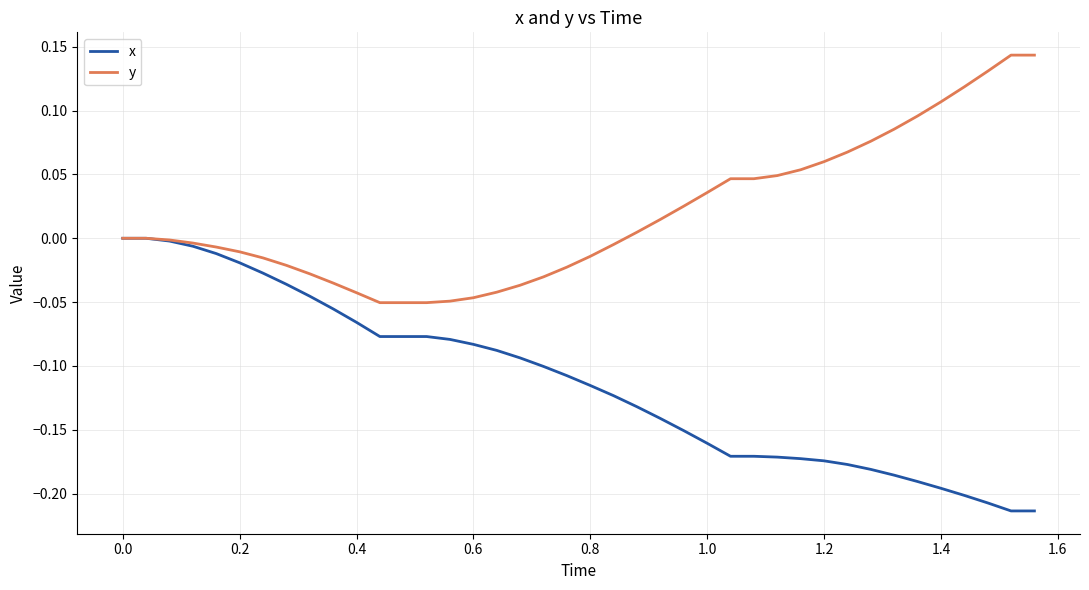

Which series has the largest total across all categories?

y